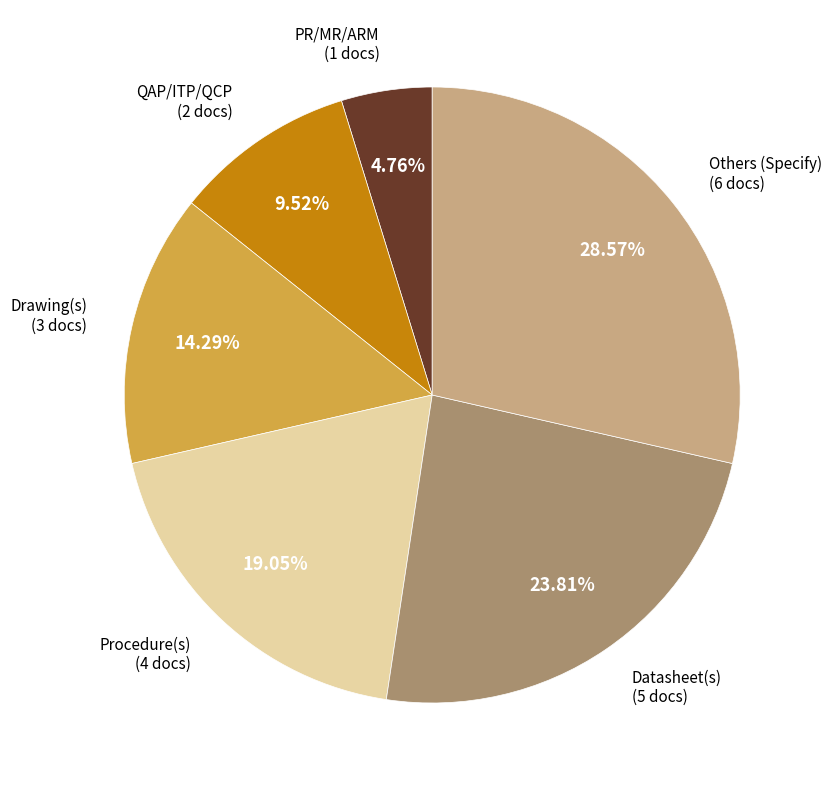

Is there a majority slice in this chart?

No